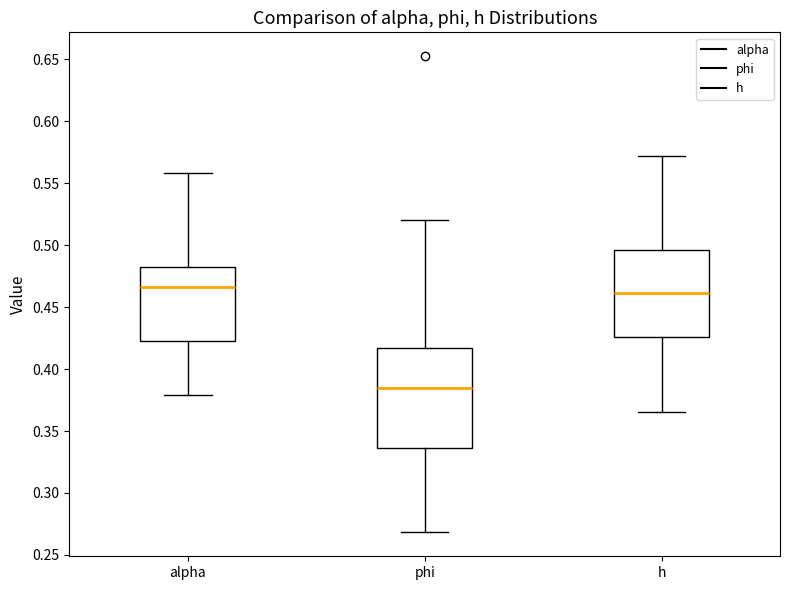

Comparing the boxes themselves (not the whiskers), which one is the tallest?

phi